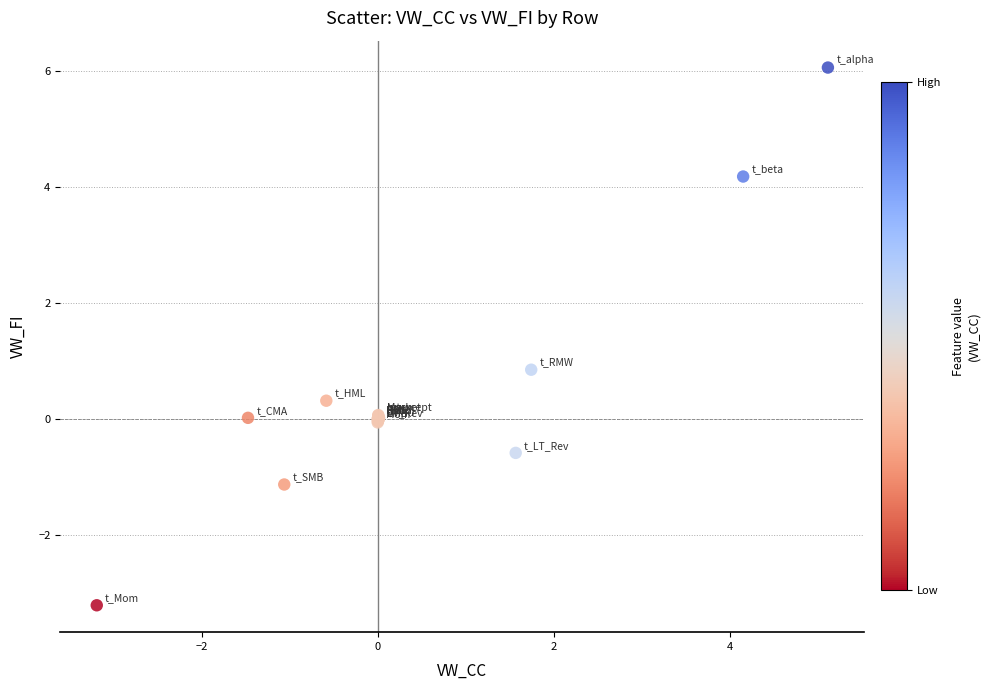

What Y value in the scatter plot is closest to 1?

0.9